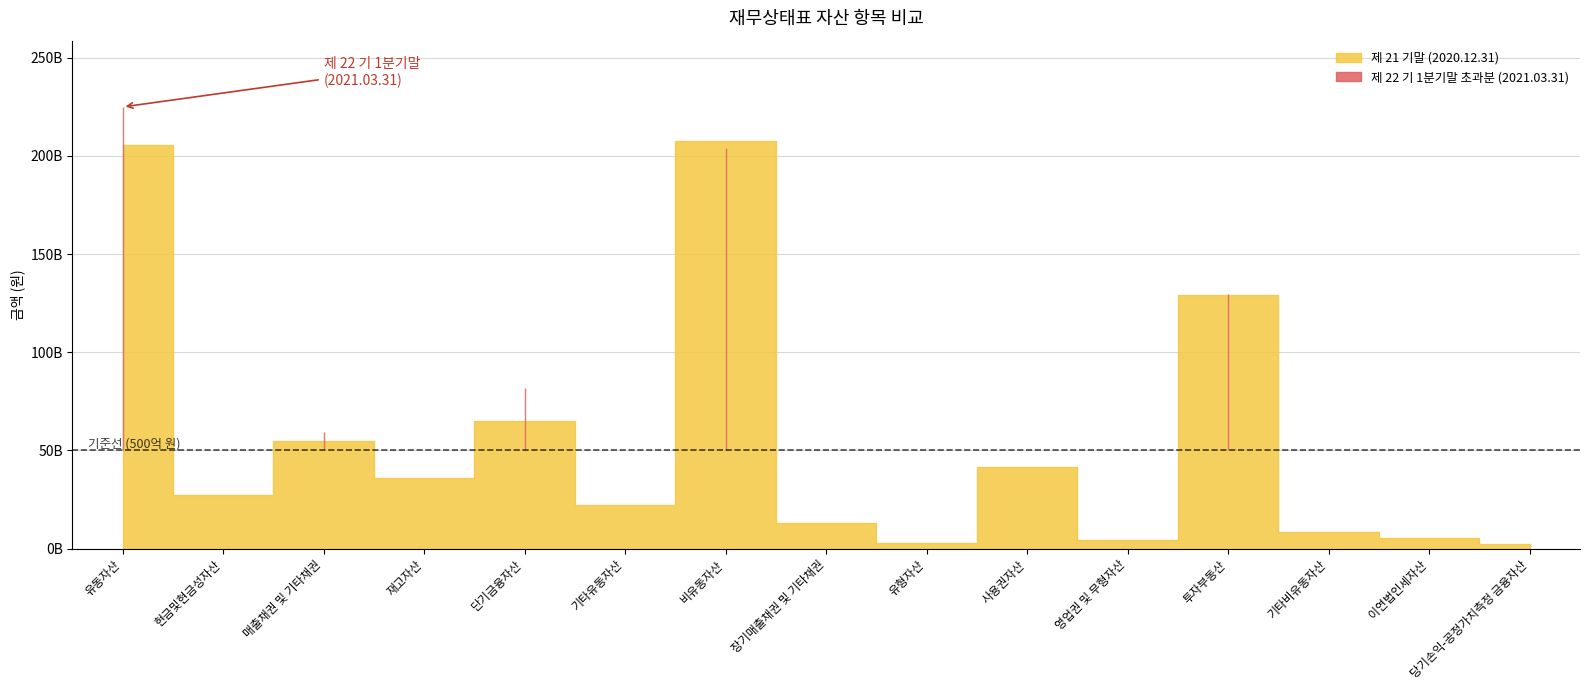

Reading left to right, list all the values displayed in this chart.

제 22 기 1분기말 (2021.03.31): 유동자산=224921490136	현금및현금성자산=29406026593	매출채권 및 기타채권=59629852491	재고자산=35440418194	단기금융자산=81764731323	기타유동자산=18680461535	비유동자산=204011121144	장기매출채권 및 기타채권=13152103825	유형자산=2614259911	사용권자산=40825546690	영업권 및 무형자산=4392126529	투자부동산=129512342757	기타비유동자산=5693826852	이연법인세자산=5294378467	당기손익-공정가치측정 금융자산=2526536113
제 21 기말 (2020.12.31): 유동자산=205549076384	현금및현금성자산=27494067465	매출채권 및 기타채권=55050869998	재고자산=36203580534	단기금융자산=64797434349	기타유동자산=22003124038	비유동자산=207737318671	장기매출채권 및 기타채권=13198990197	유형자산=2724538357	사용권자산=41551714070	영업권 및 무형자산=4484294912	투자부동산=129248815476	기타비유동자산=8705913249	이연법인세자산=5294378467	당기손익-공정가치측정 금융자산=2528673943